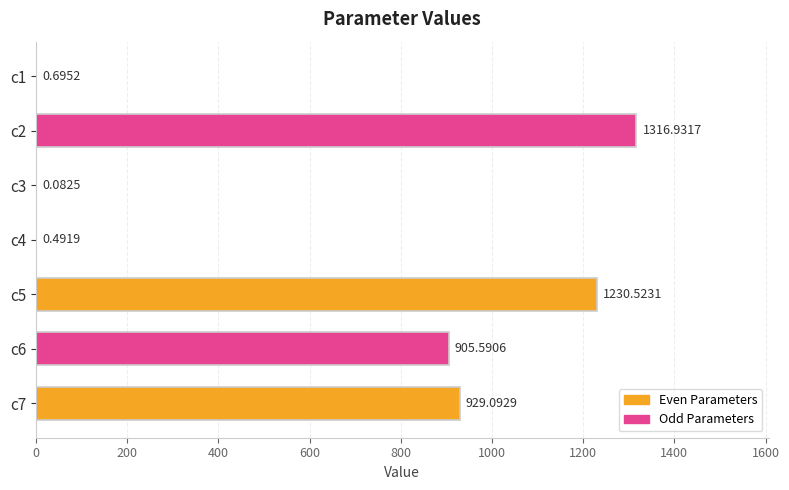

What is the sum of all values?

4383.4